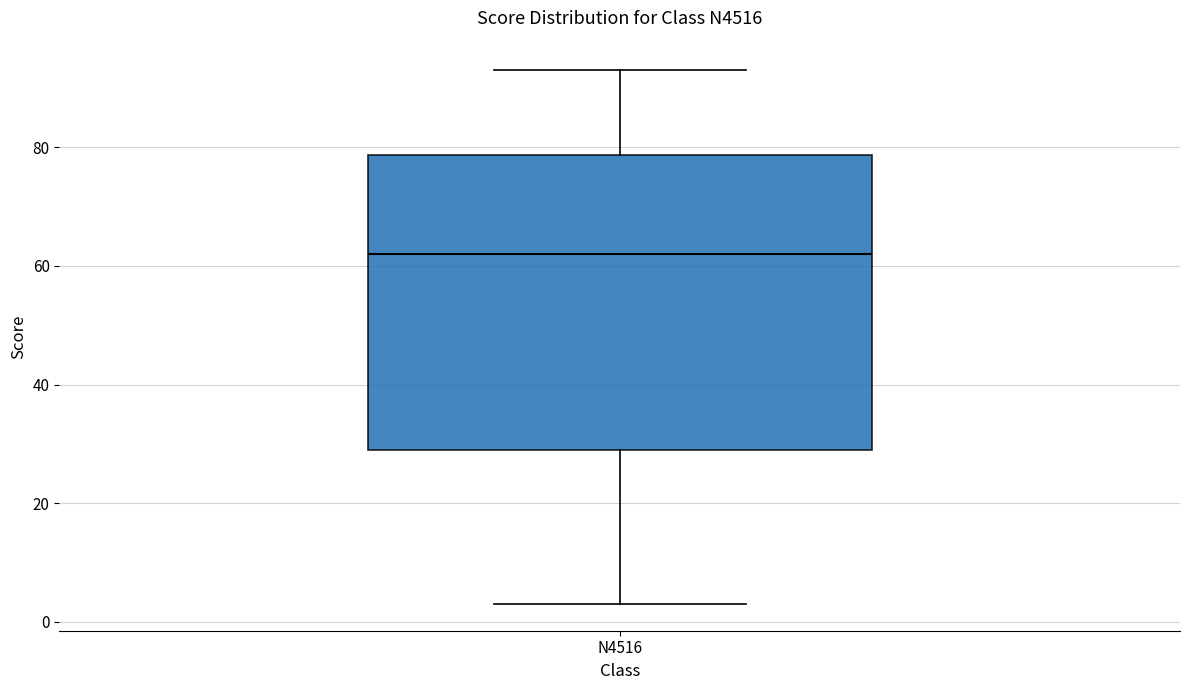

Where does the upper whisker of the box for N4516 end on the y-axis? The values are not printed on the chart, so give them approximately, as read against the axis.

94